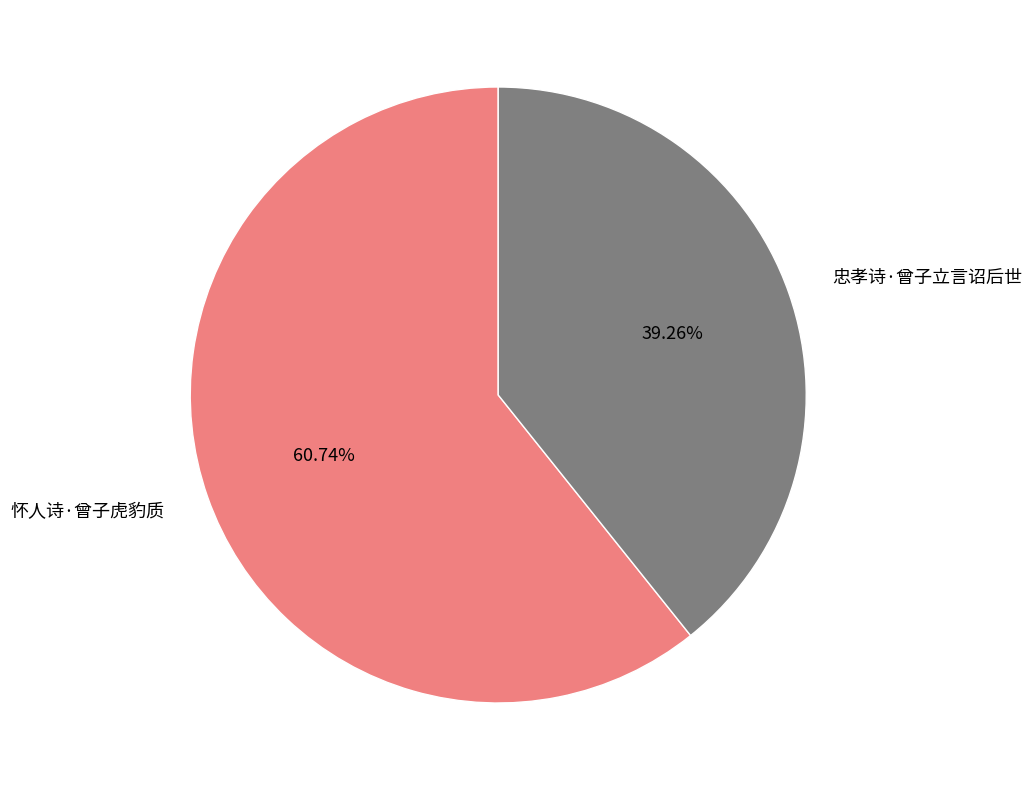

What is the largest slice in the pie chart?

怀人诗·曾子虎豹质